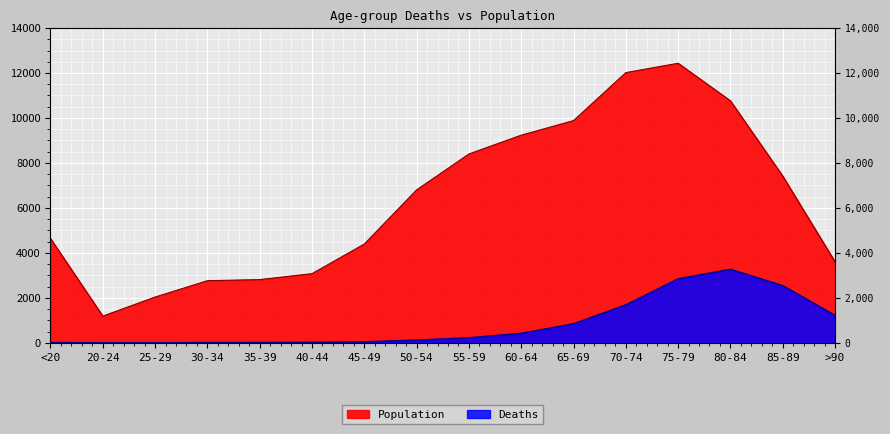

Is the value of Population at >90 greater than the value of Deaths at 80-84?

Yes